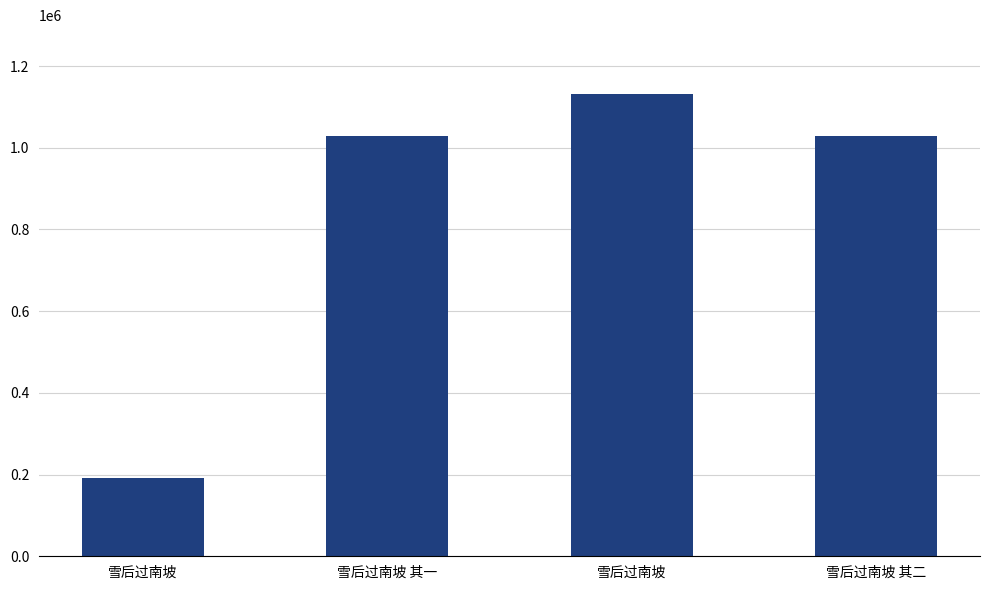

What is the sum of the values at 雪后过南坡 and 雪后过南坡 其二?

2160513